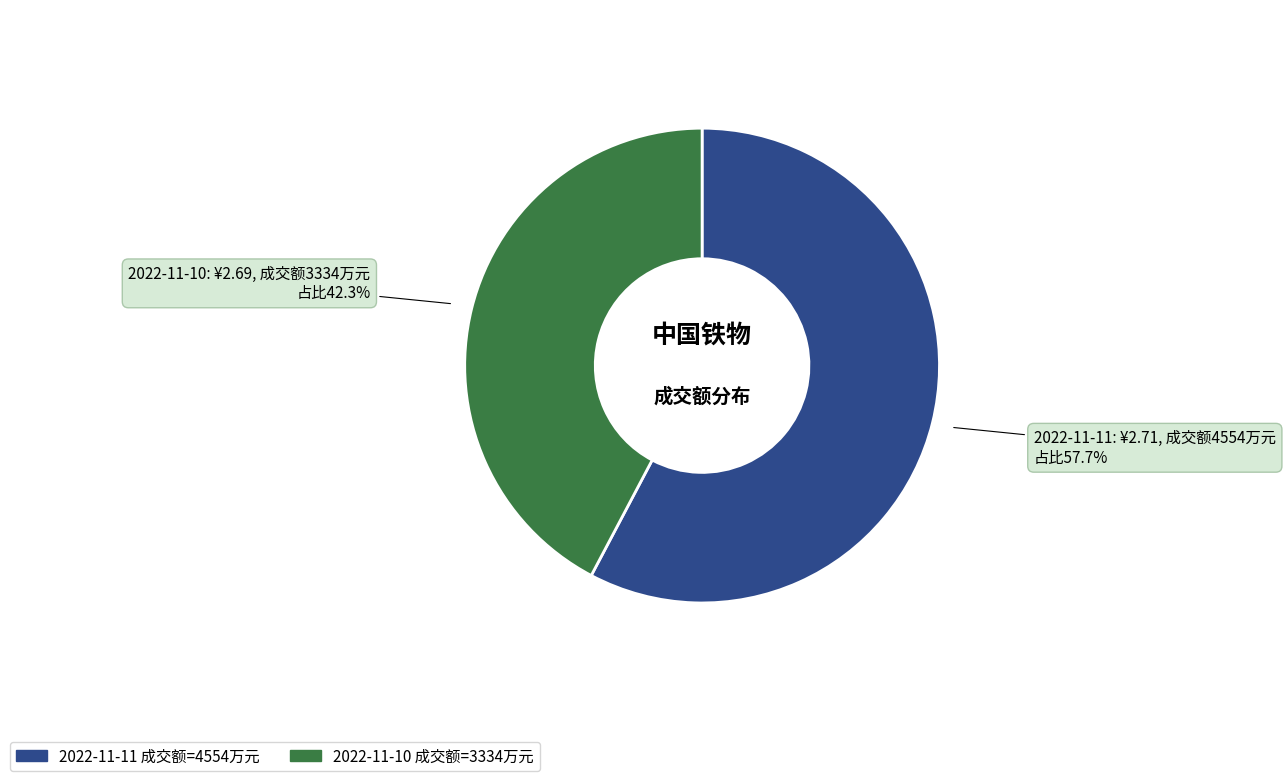

Which slice represents more than half of the pie?

2022-11-11